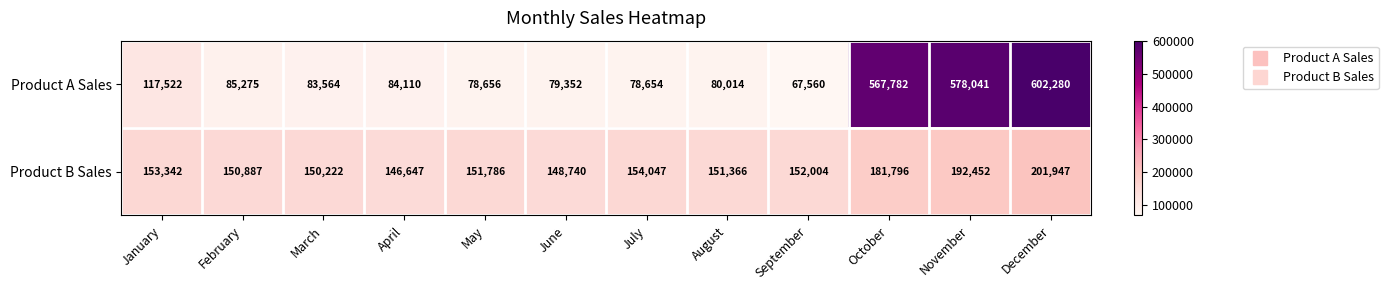

Which label corresponds to the smallest value in the chart?

September